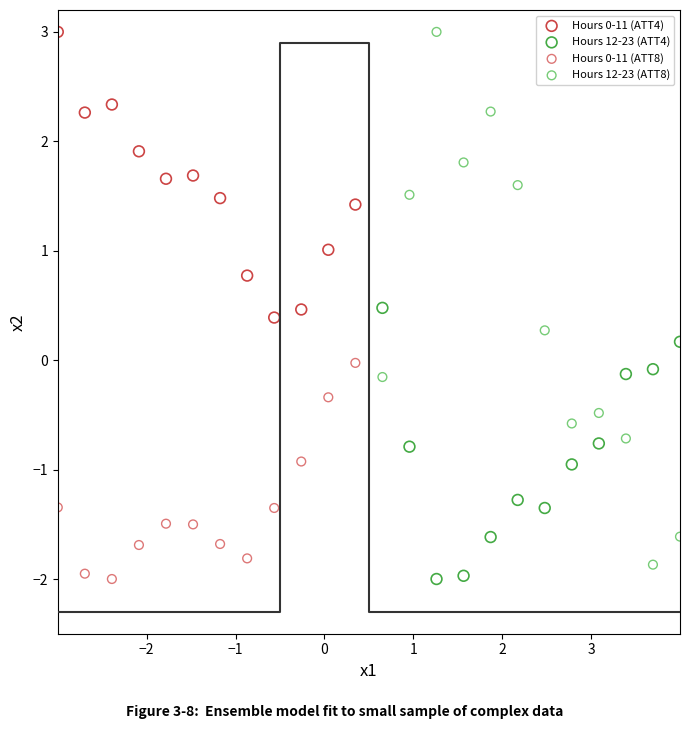

Which series has the largest Y range (max minus min)?

Hours 12-23 (ATT8)